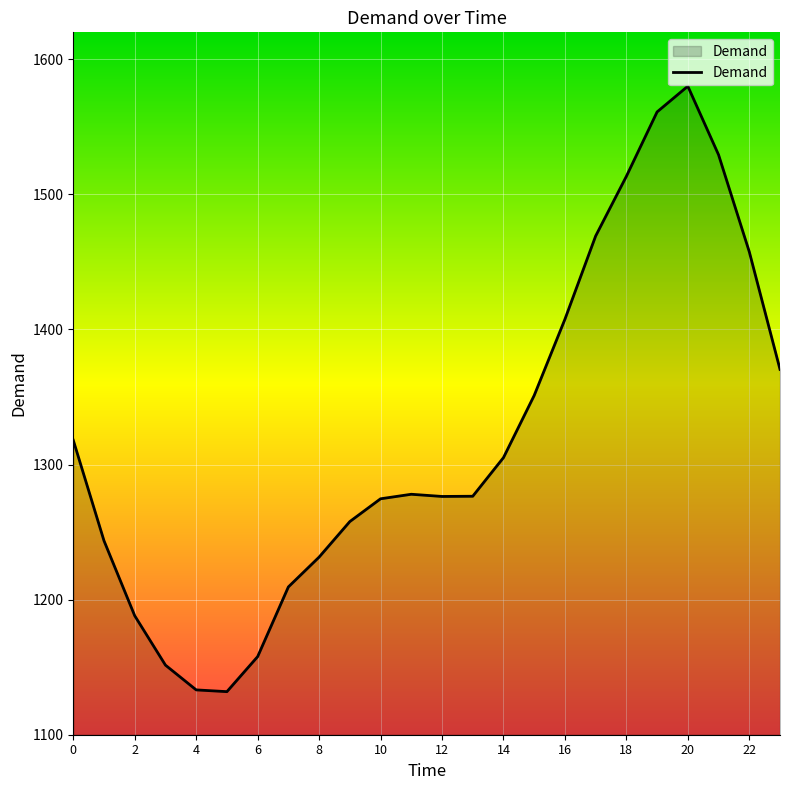

What is the greatest value displayed?

1580.1